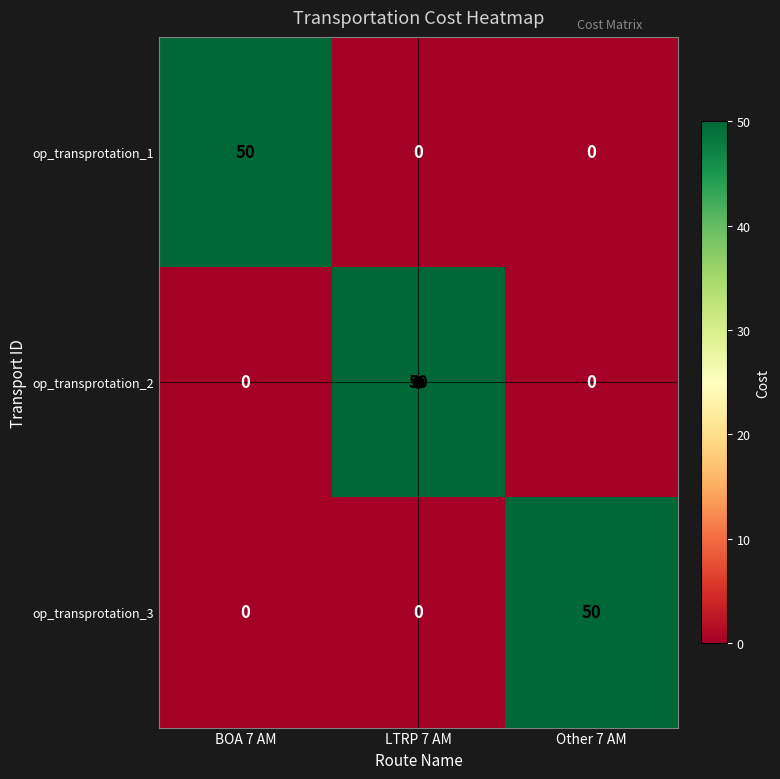

What is the maximum value shown in the chart?

50